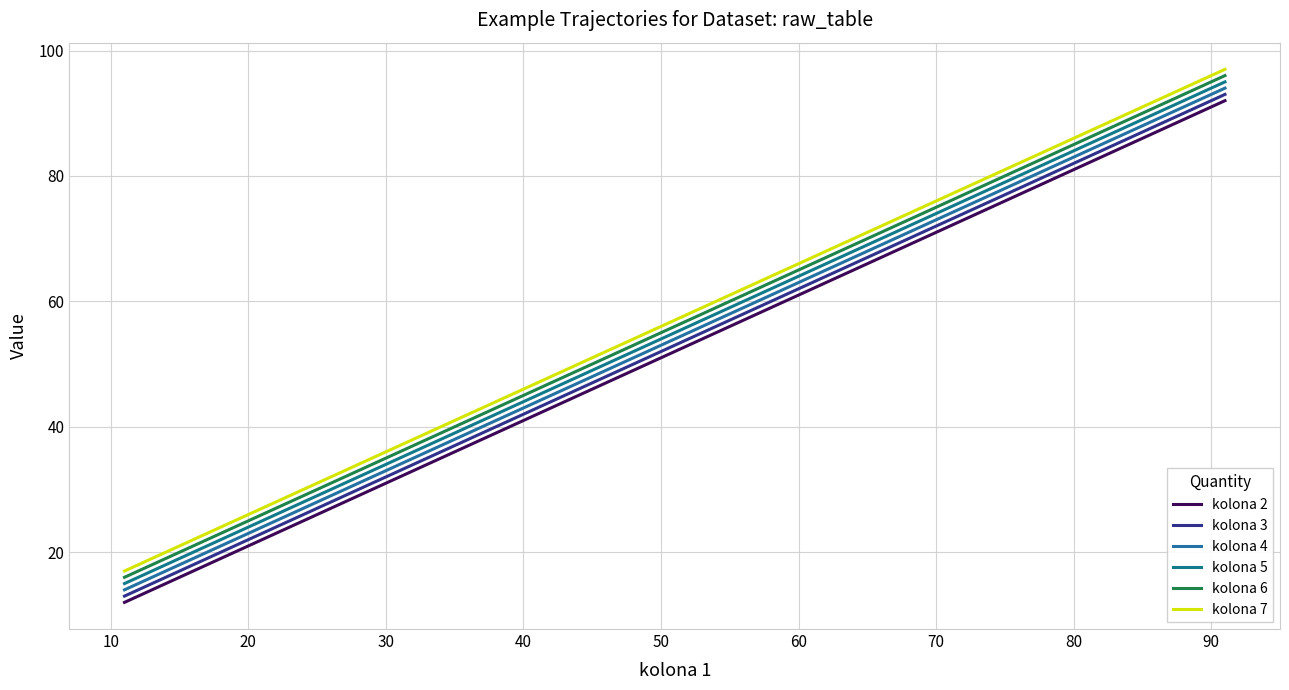

What is the maximum value for kolona 6?

96